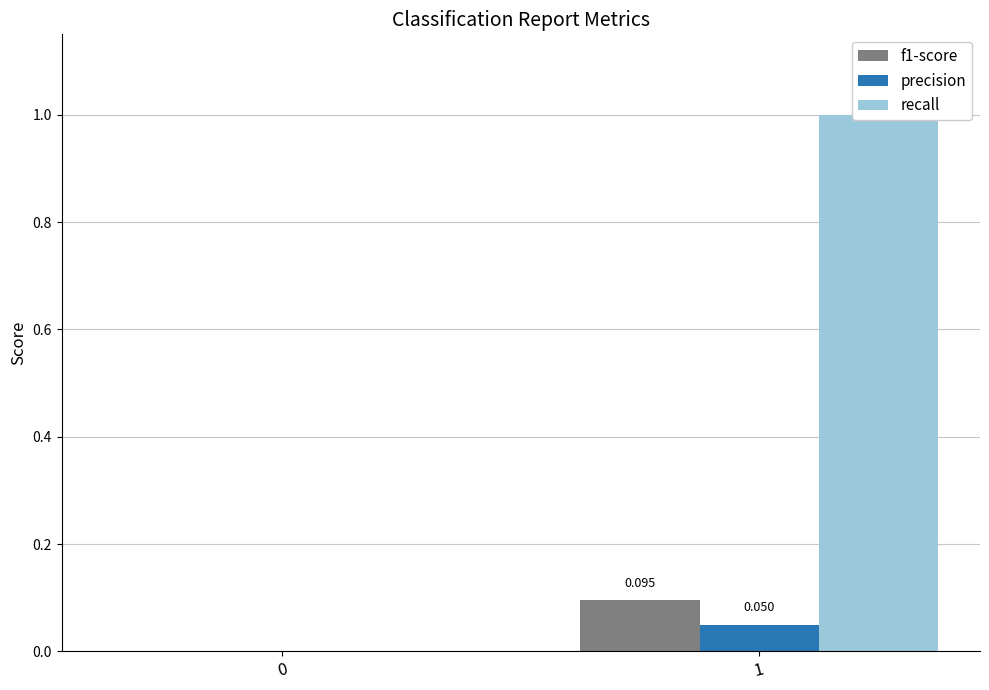

What is the difference between the f1-score values at 1 and 0?

0.1